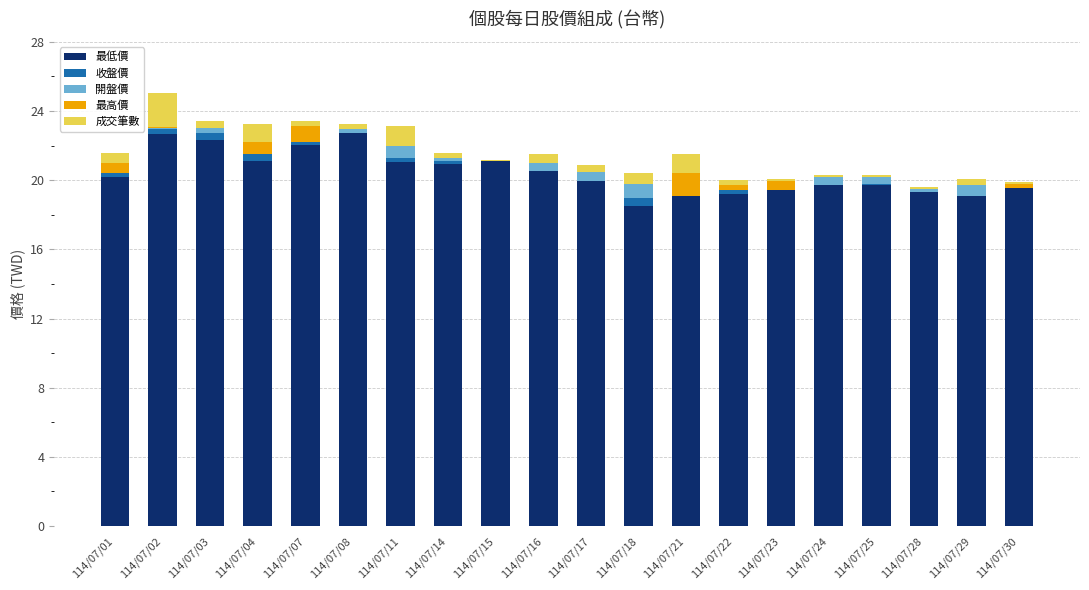

How many values in the 最高價 series exceed 0?

8